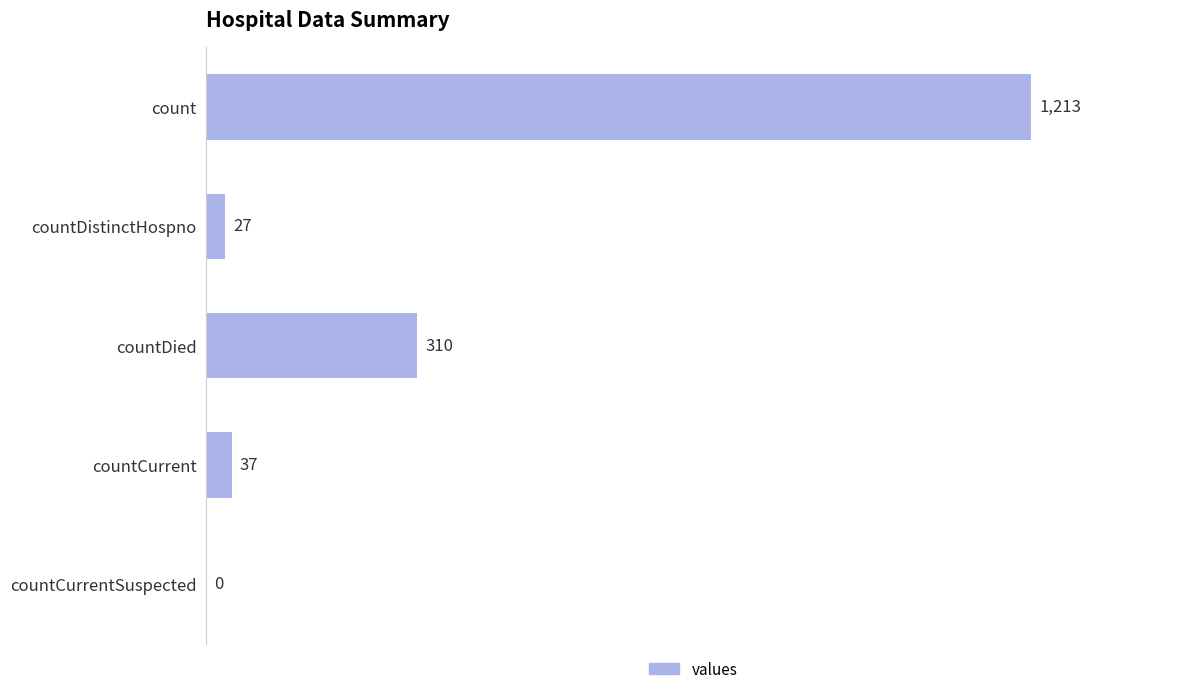

Between countDied and countCurrent, which is larger?

countDied